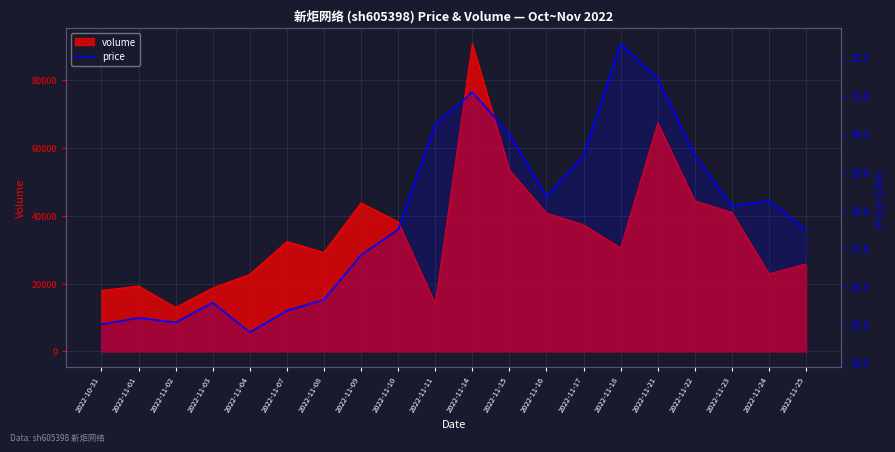

The value at 2022-11-09 is 43.2. True or false?

False